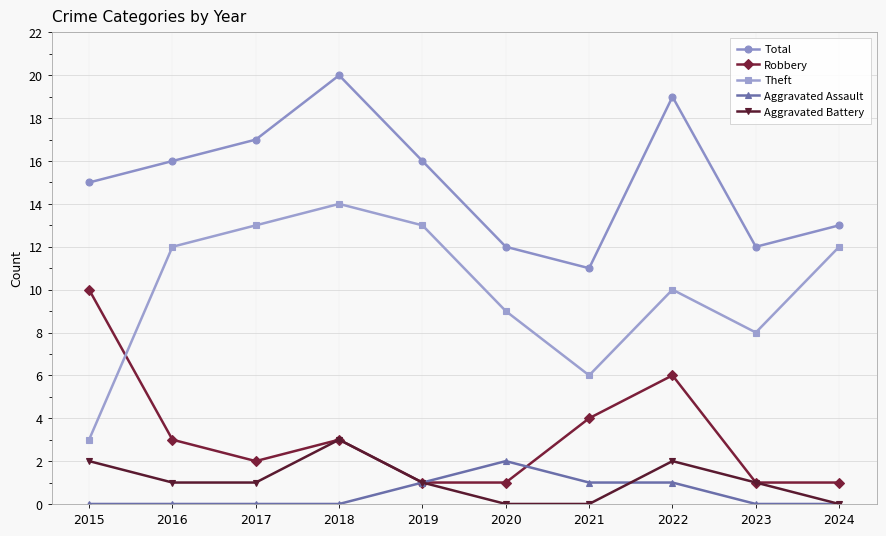

Where is the first local maximum for Total?

2018